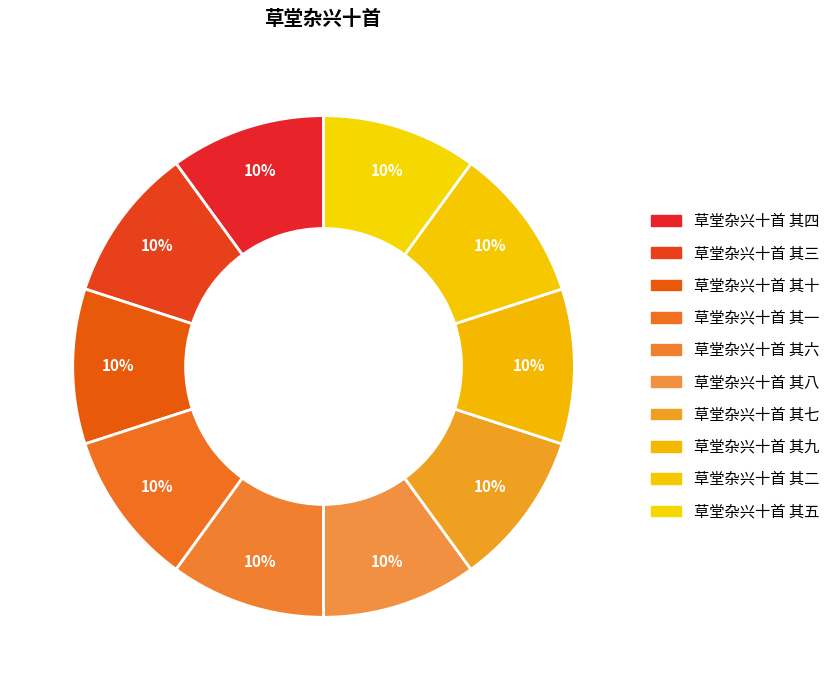

How many slices are in this pie chart?

10